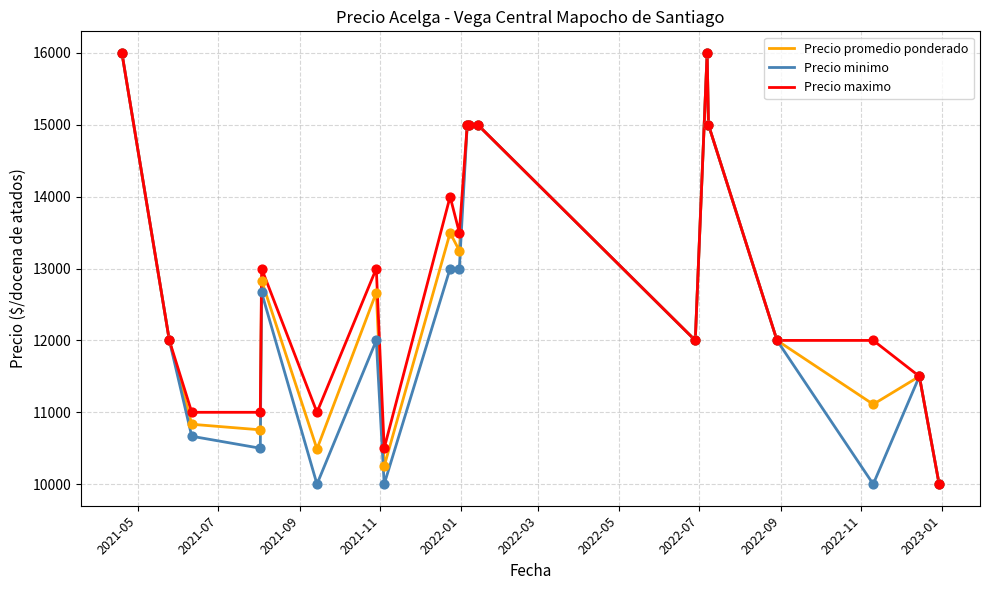

Which series has the largest total across all categories?

Precio maximo